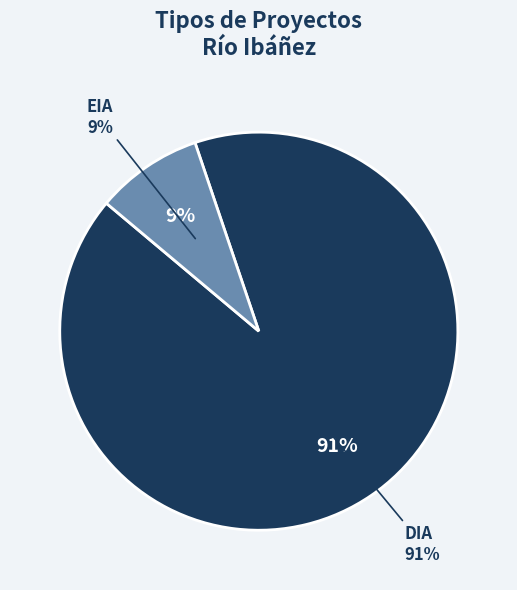

Rank the categories by value from lowest to highest.

EIA, DIA